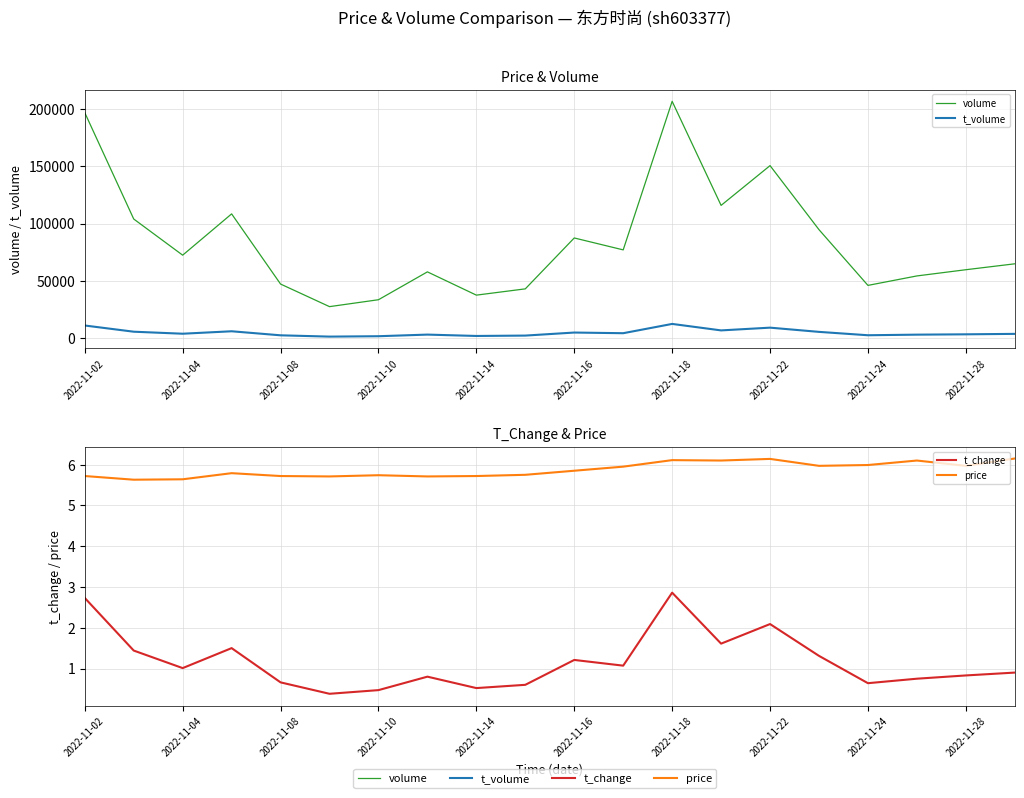

At 2022-11-16, list the series in order from smallest to largest.

t_change, price, t_volume, volume